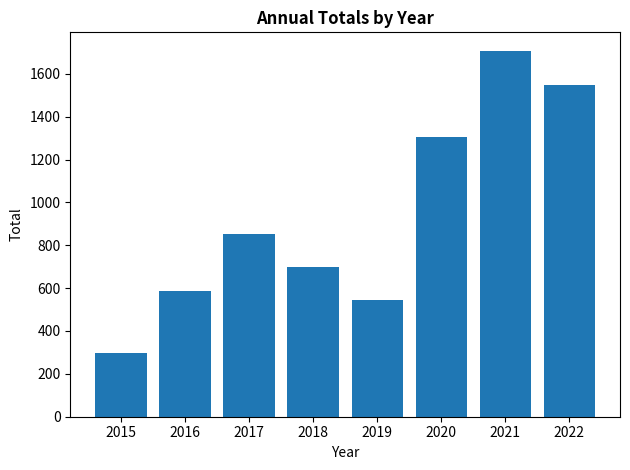

What is the minimum value shown in the chart?

299